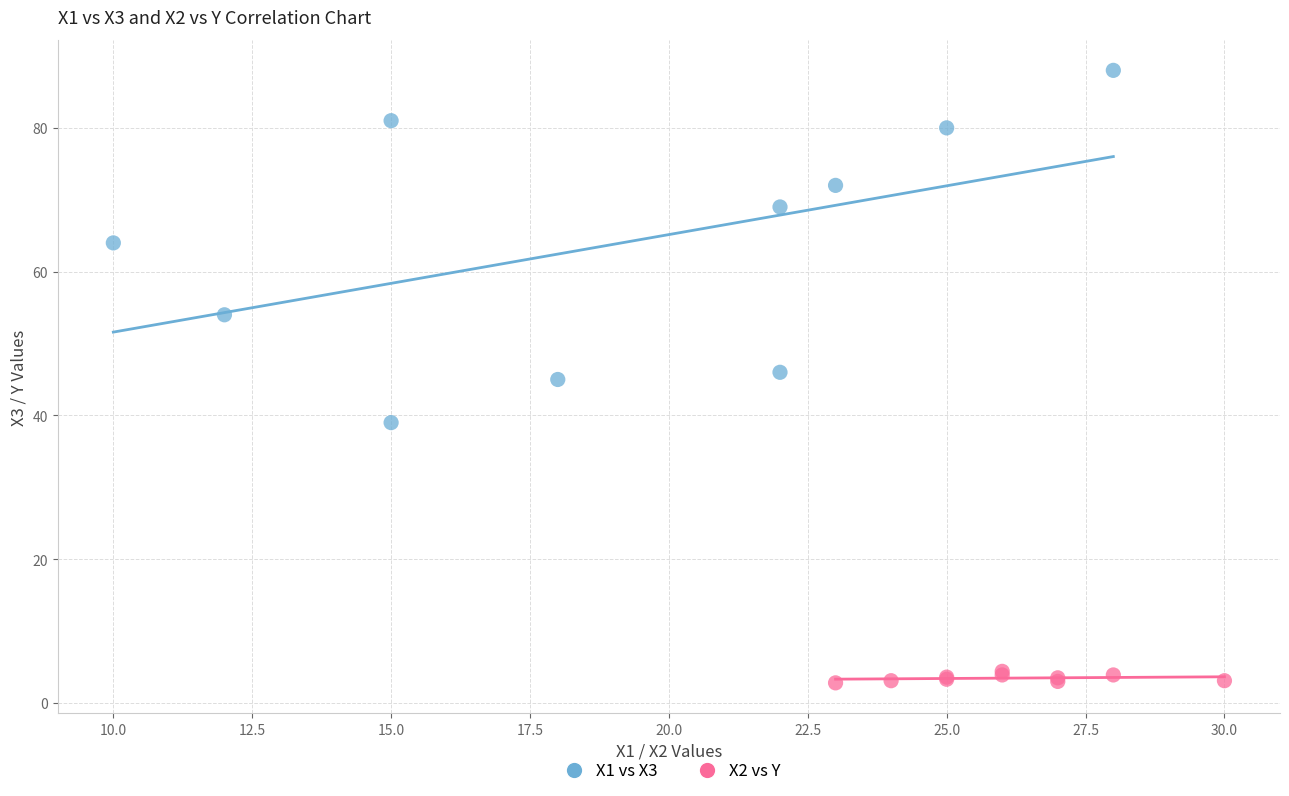

Which series contains the highest Y value?

X1 vs X3